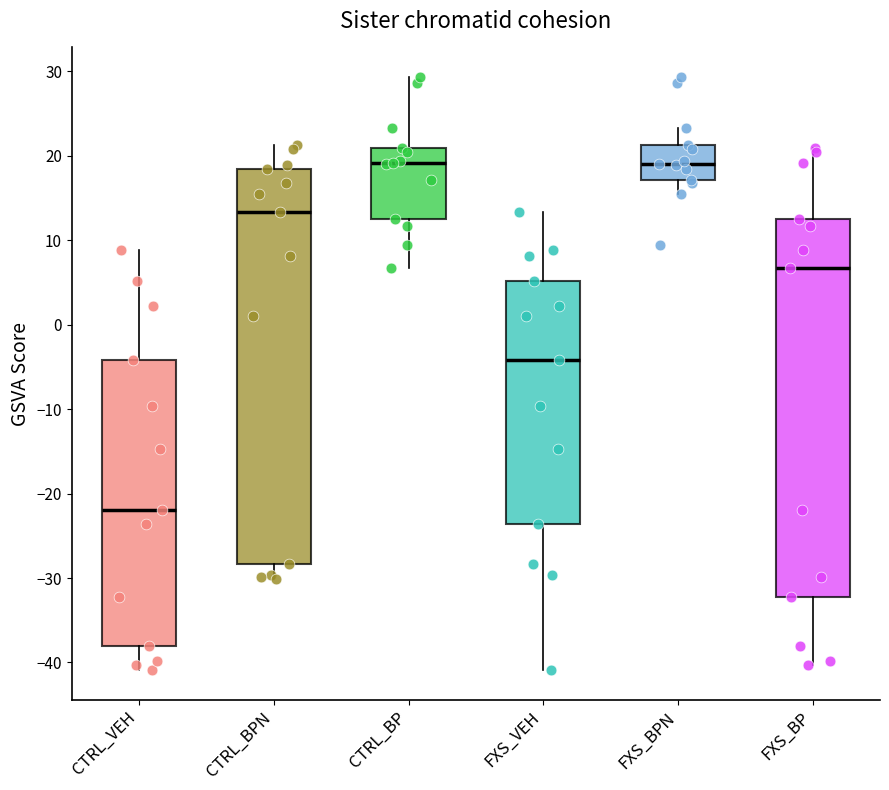

Reading left to right, transcribe this box plot: for each box, give where its median line is, the range the box spans, and where its two whiskers end, as read against the y-axis. The values are not printed on the chart, so give them approximately, as read against the axis.

CTRL_VEH: median -22, box -38 to -4, whiskers -41 to 9
CTRL_BPN: median 13, box -28 to 18, whiskers -30 to 21
CTRL_BP: median 19, box 13 to 21, whiskers 7 to 29
FXS_VEH: median -4, box -24 to 5, whiskers -41 to 13
FXS_BPN: median 19, box 17 to 21, whiskers 15 to 23
FXS_BP: median 7, box -32 to 13, whiskers -40 to 21